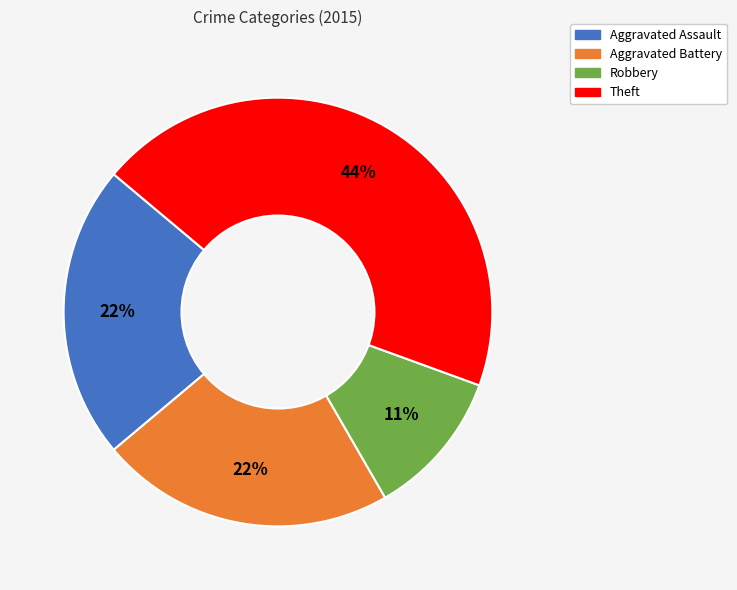

Does any single category account for the majority?

No